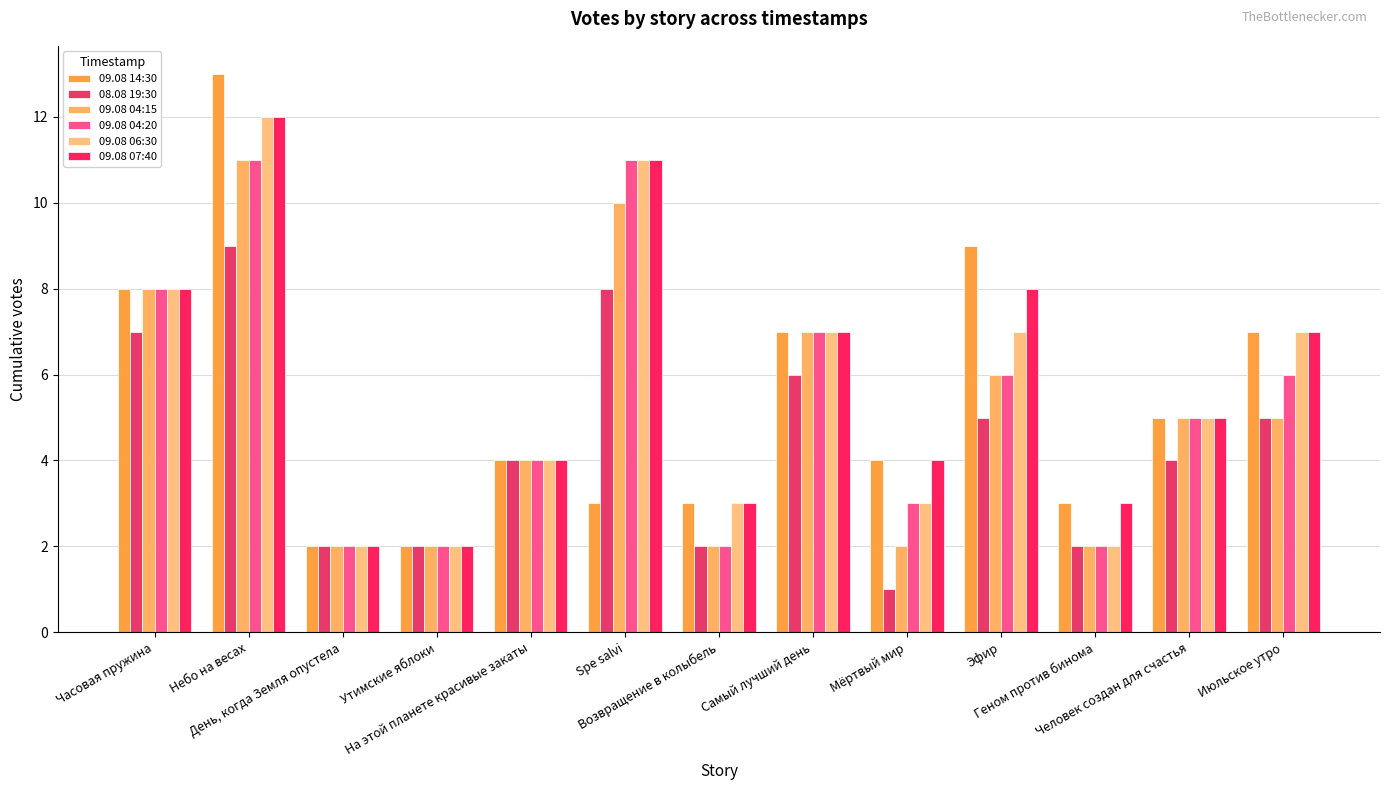

What position from the right is Эфир?

4